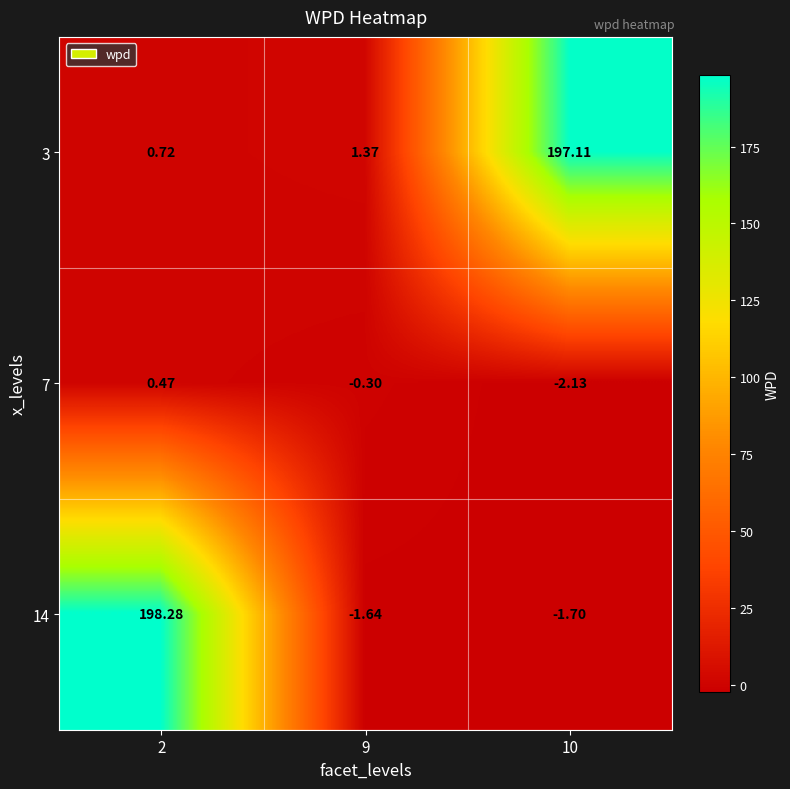

Is the value of 7 at 9 greater than the value of 14 at 2?

No